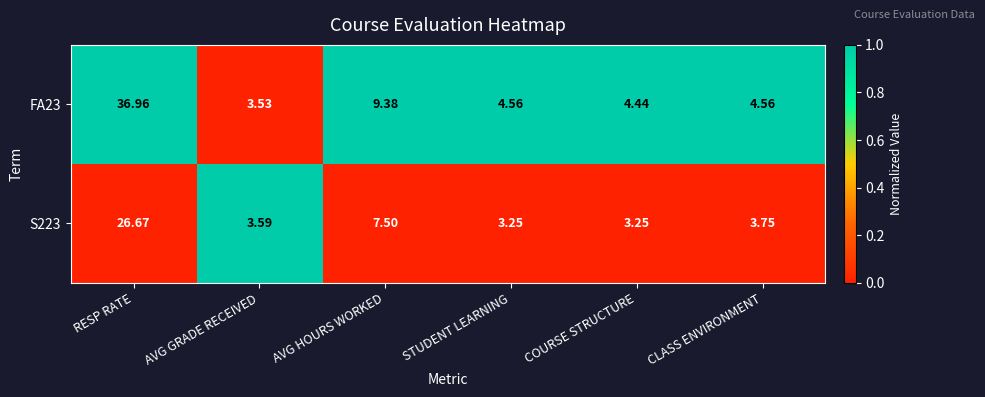

Where is S223 nearest to the value 14?

AVG HOURS WORKED